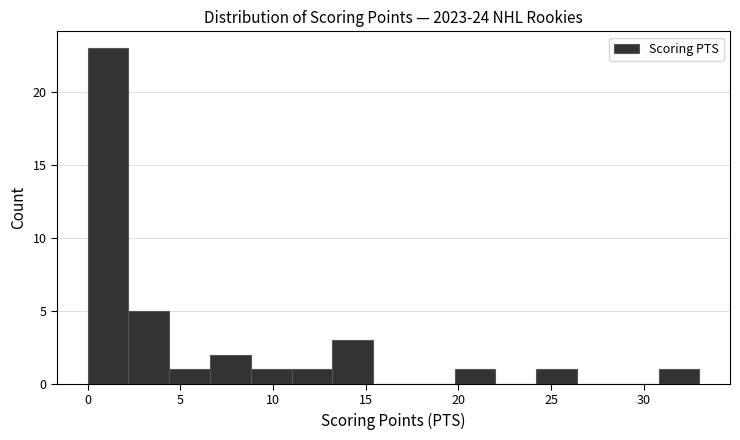

Over which range of the x-axis is the bar tallest?

0.0 to 2.2